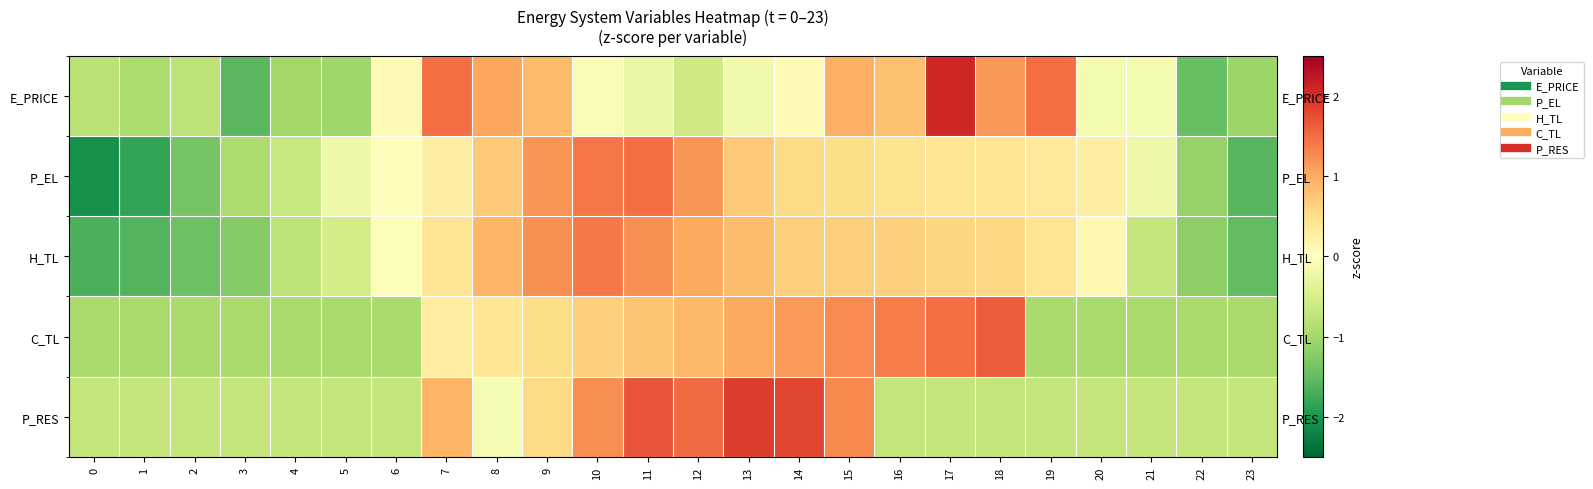

How many data points does each series have?

24